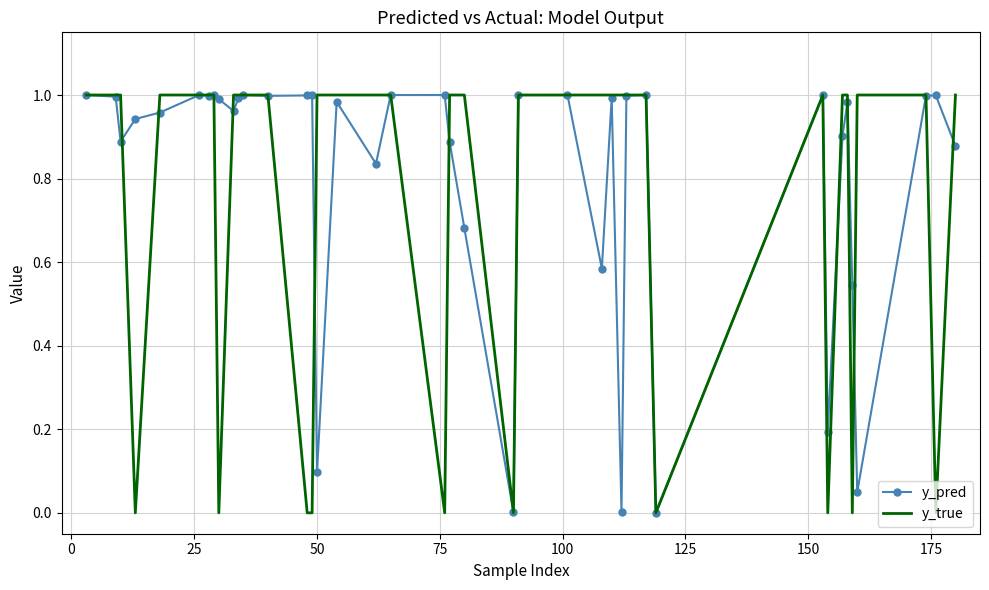

Count the y_true values in the range 1 to 2.

30